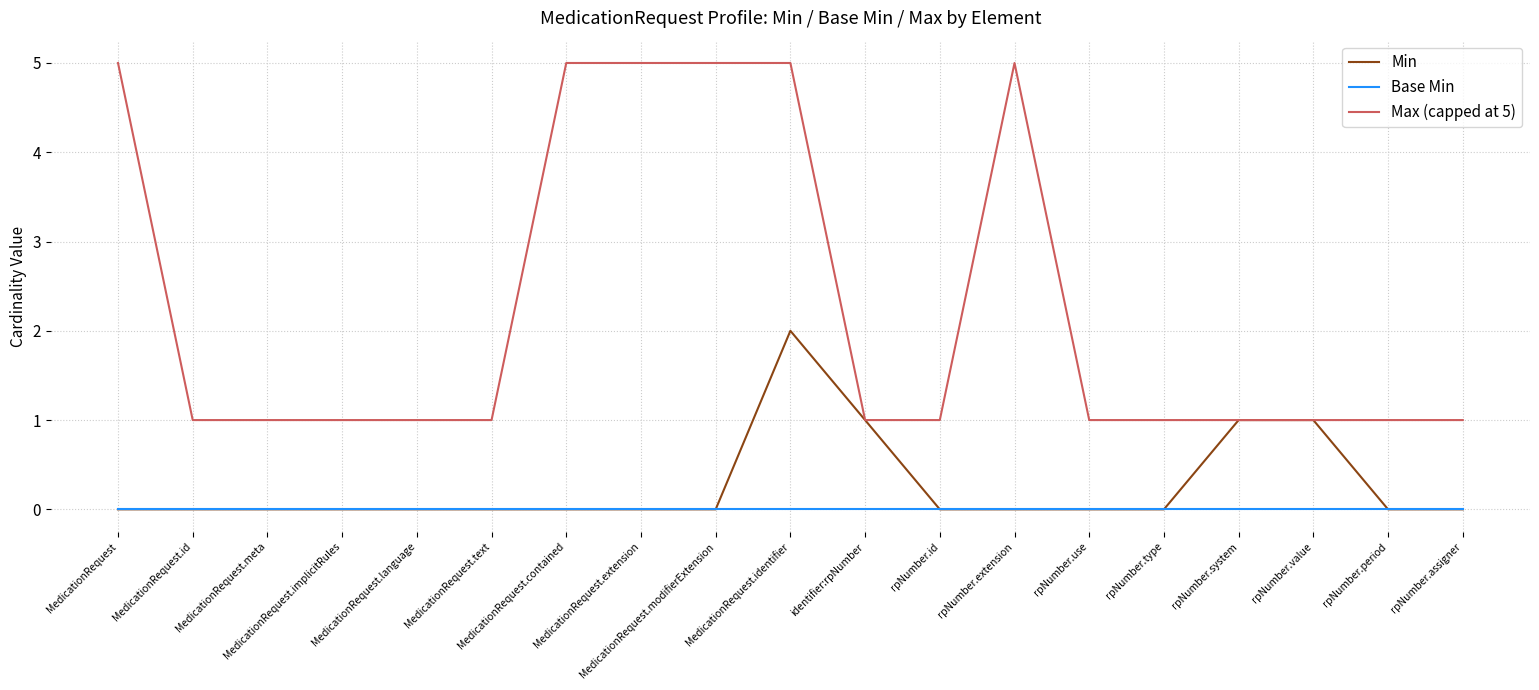

List the series in order of their peak value, highest first.

Max (capped at 5), Min, Base Min